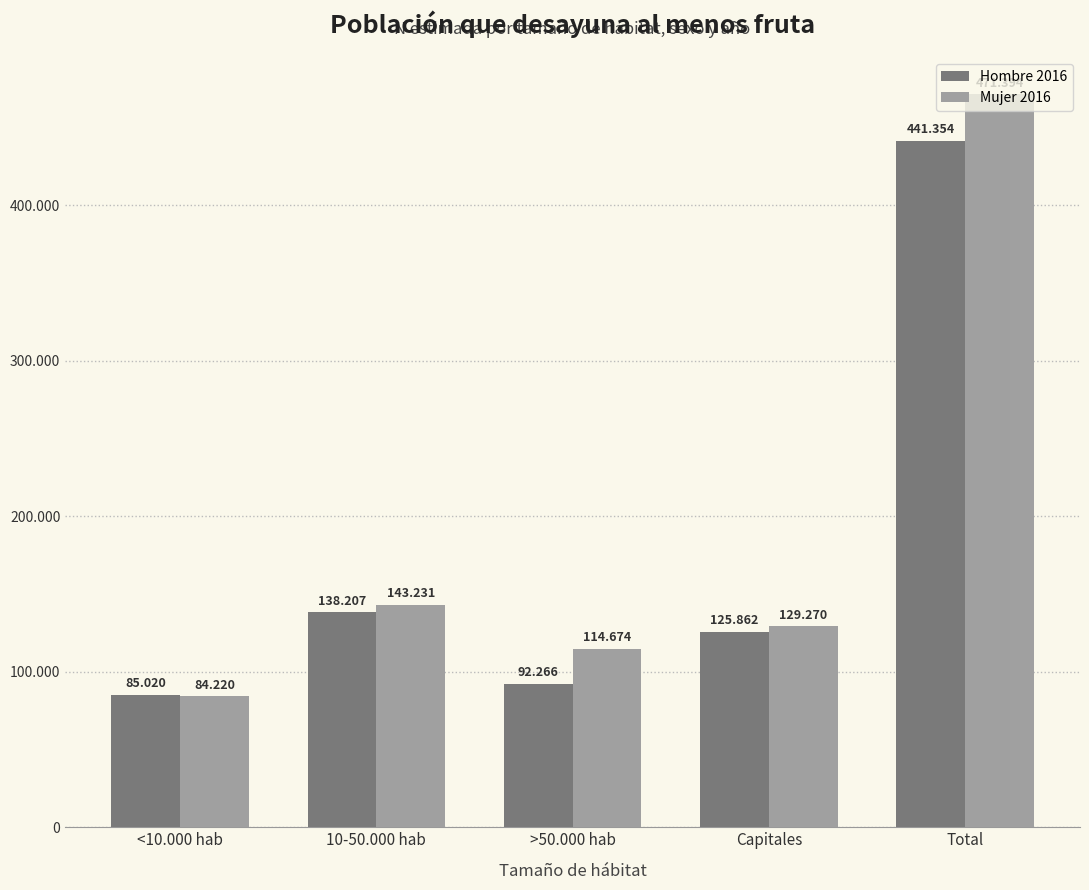

What is the difference between the highest and lowest values at 10-50.000 hab?

5024